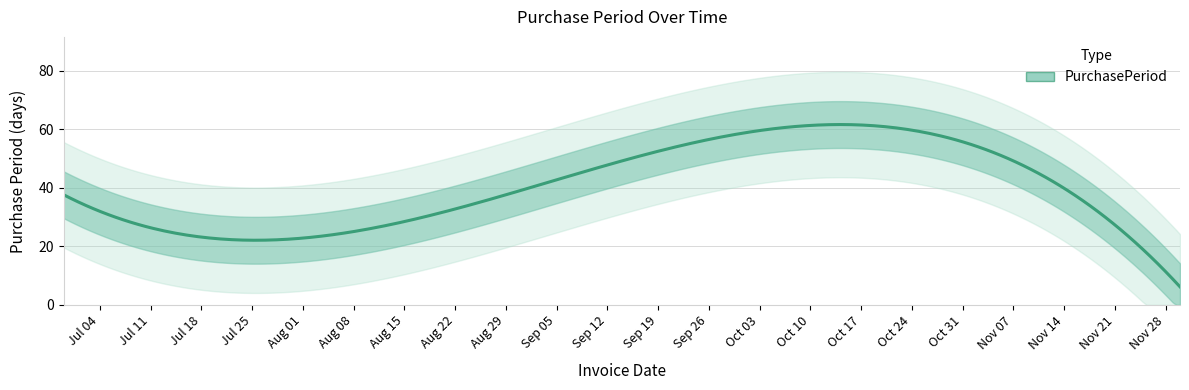

Count the number of values greater than 29.

2